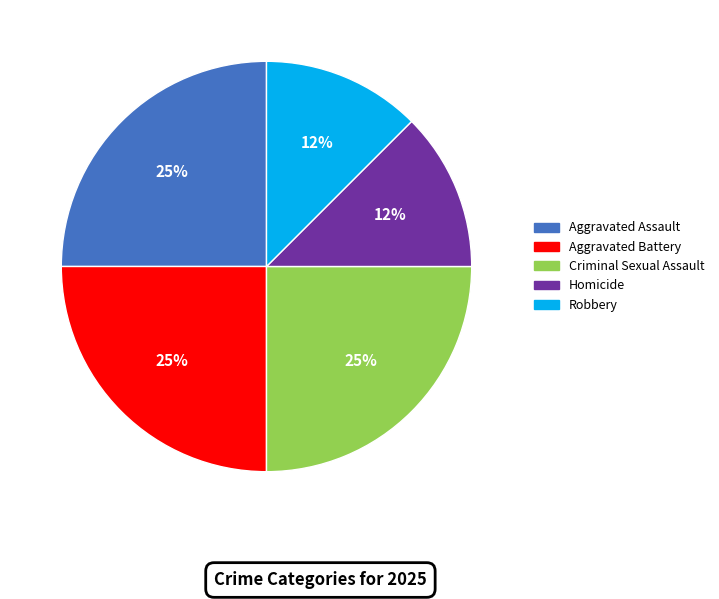

To the nearest percent, what portion does Aggravated Battery represent?

25%